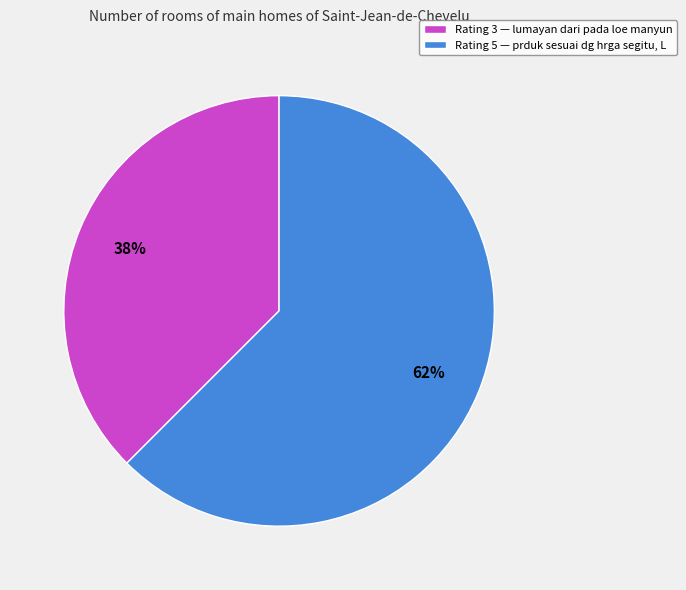

Is there any slice that represents more than half of the pie?

Yes